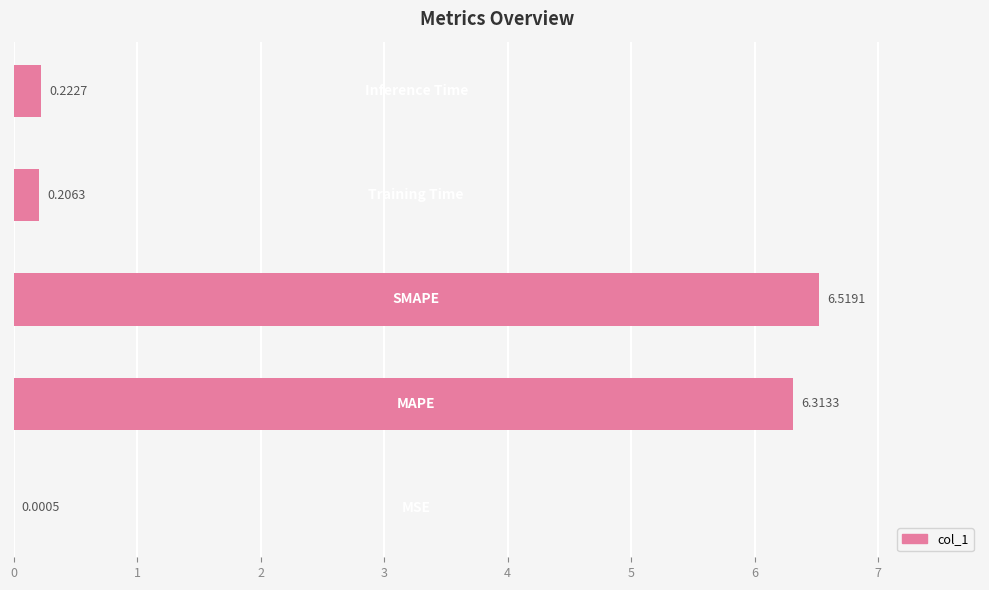

How many distinct data groups are displayed?

1